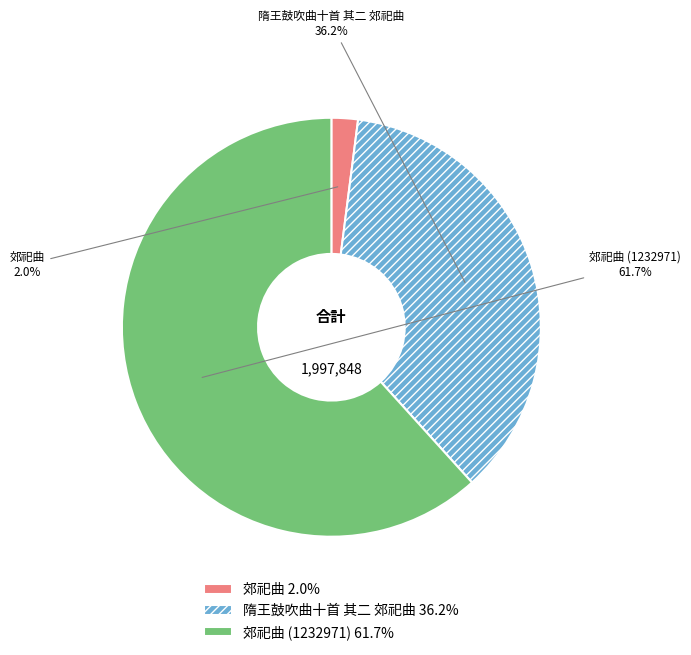

Which slice represents more than half of the pie?

郊祀曲 (1232971)